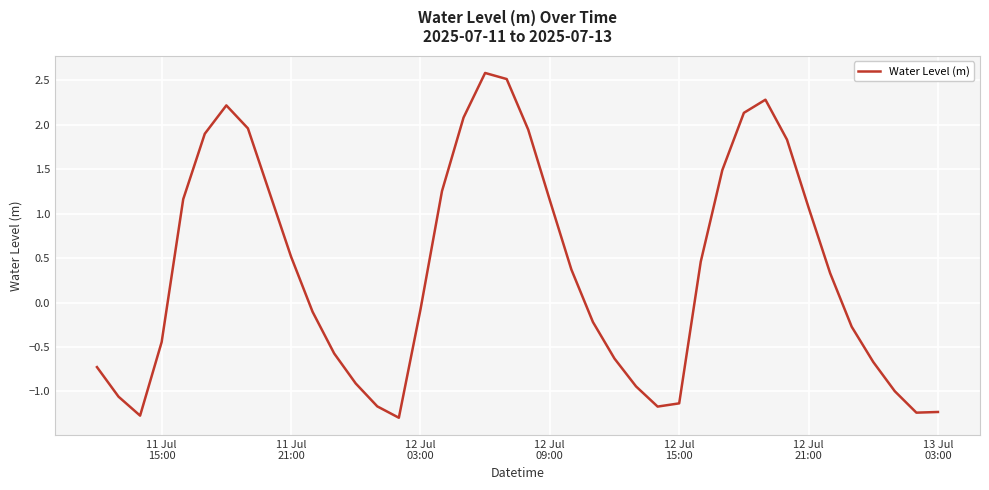

What is the maximum value shown in the chart?

2.6